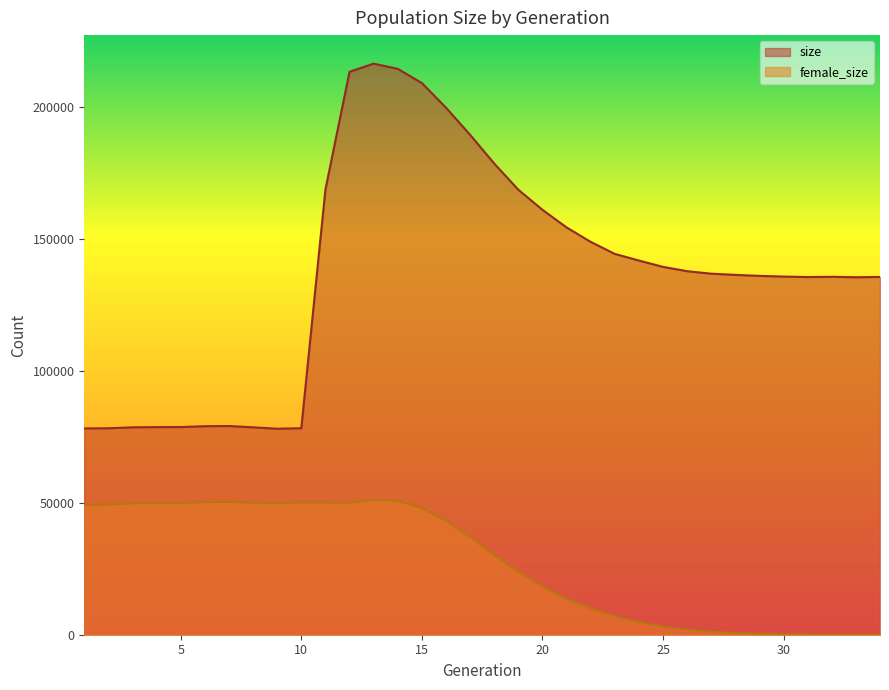

Is the value of female_size at 28 greater than the value of size at 24?

No